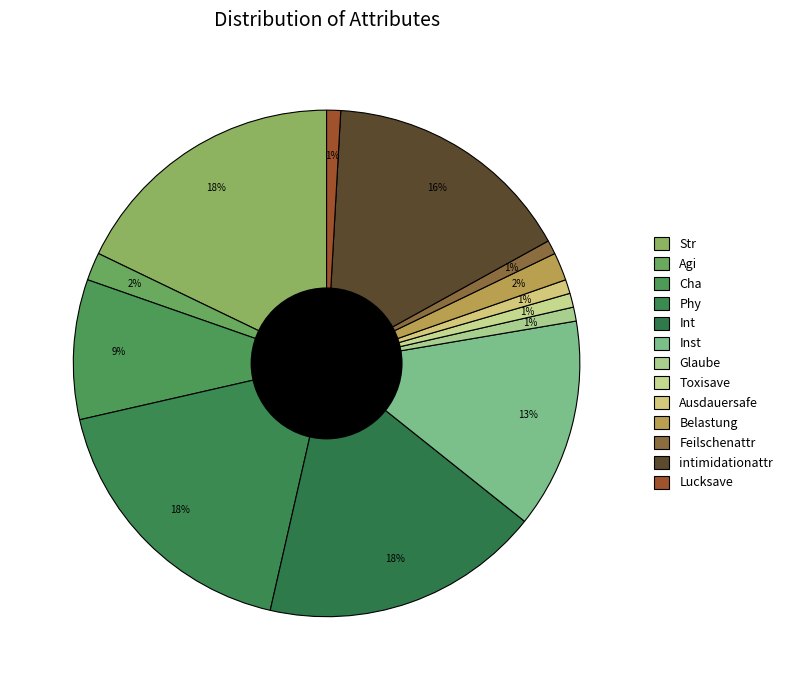

What percentage do Feilschenattr and Glaube together represent?

1.8%